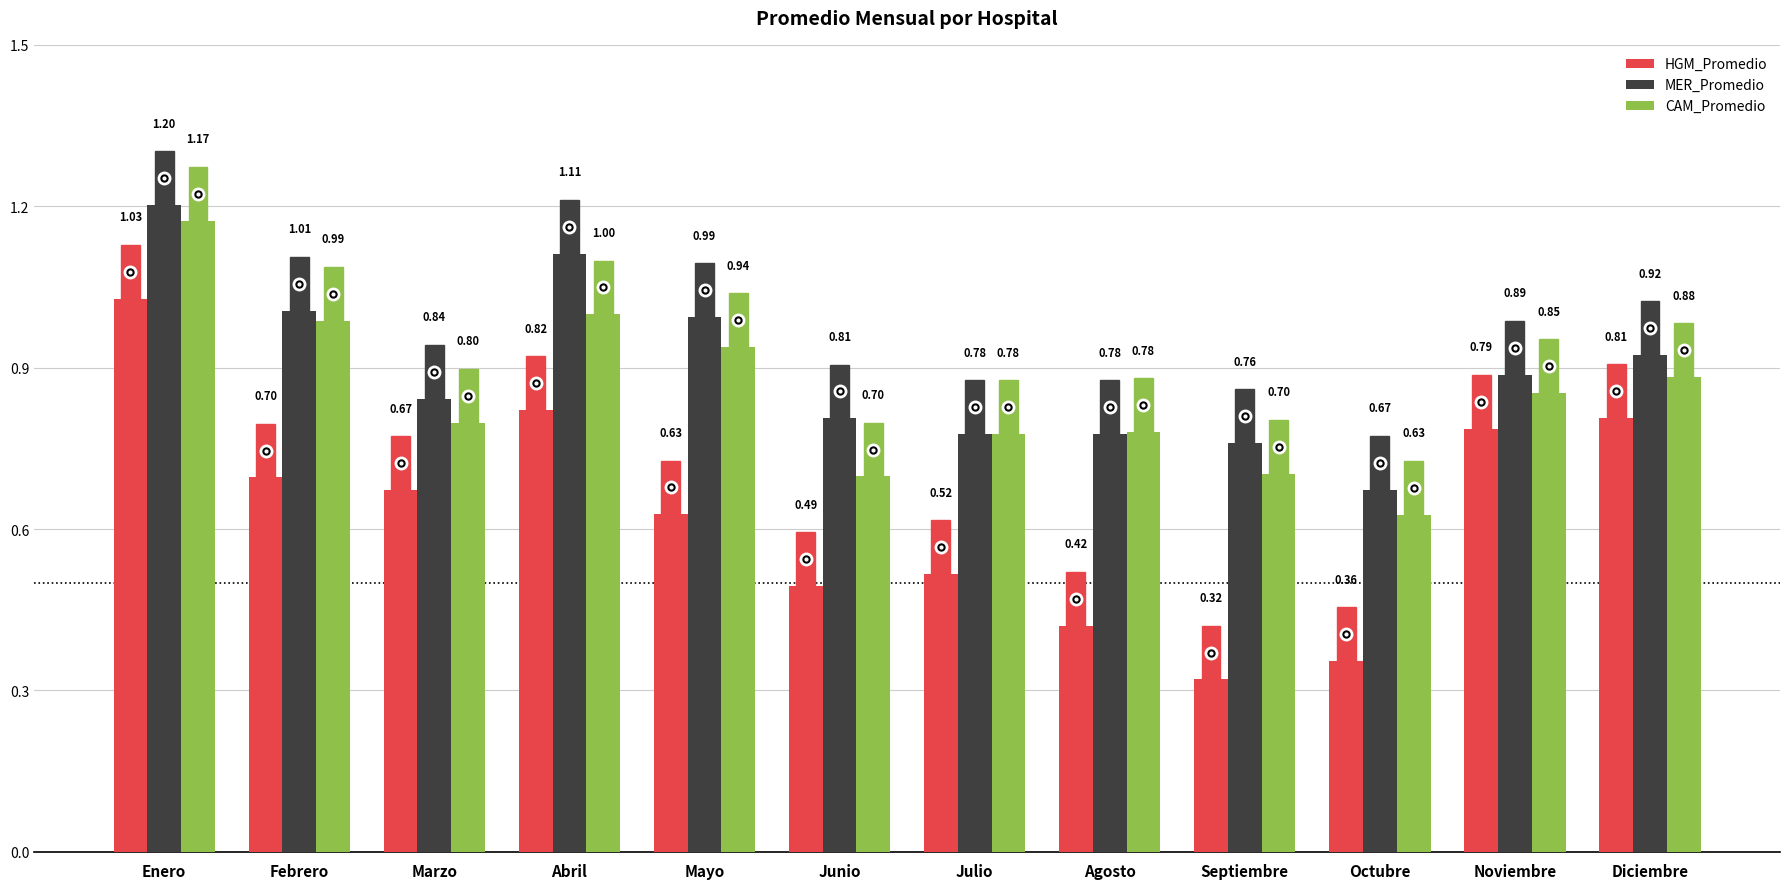

Which series has the widest spread of values?

HGM_Promedio